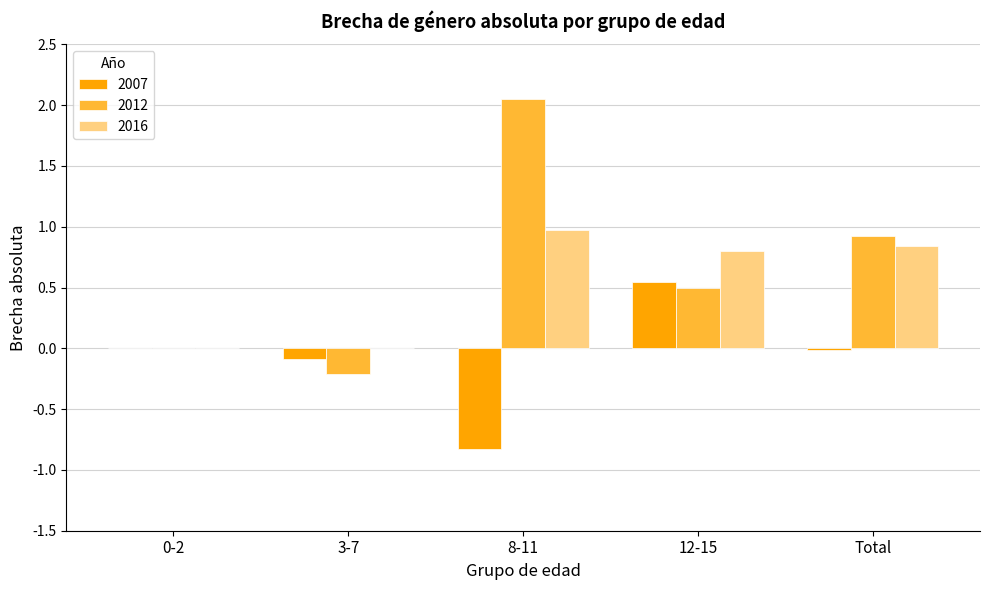

Which label corresponds to the largest value in the chart?

8-11